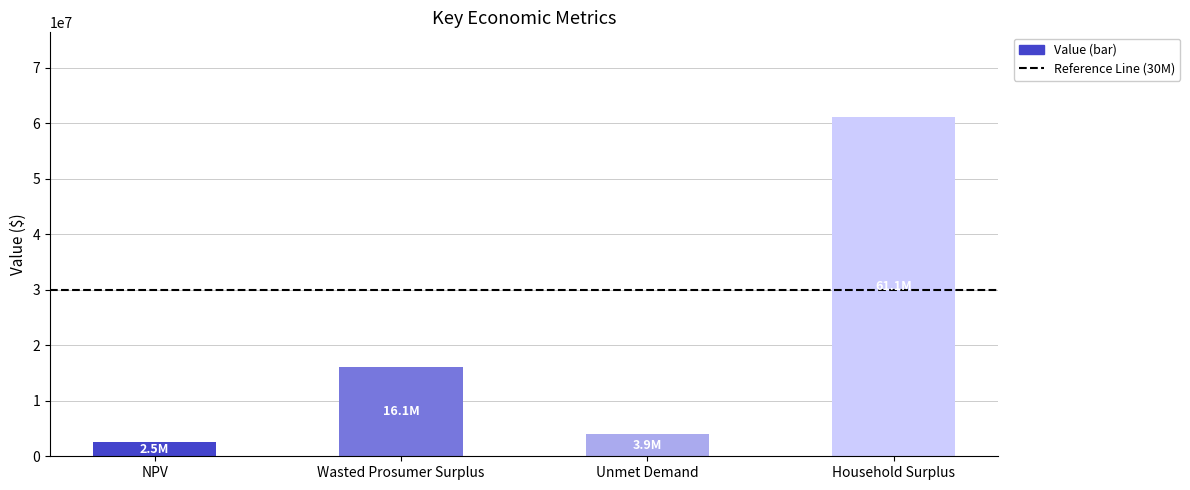

What value does the data have at Unmet Demand?

3940022.8